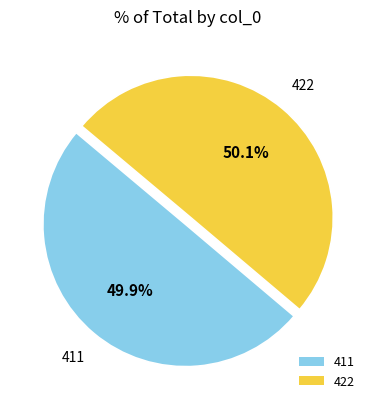

Is the sum of 411 and 422 greater than half?

Yes